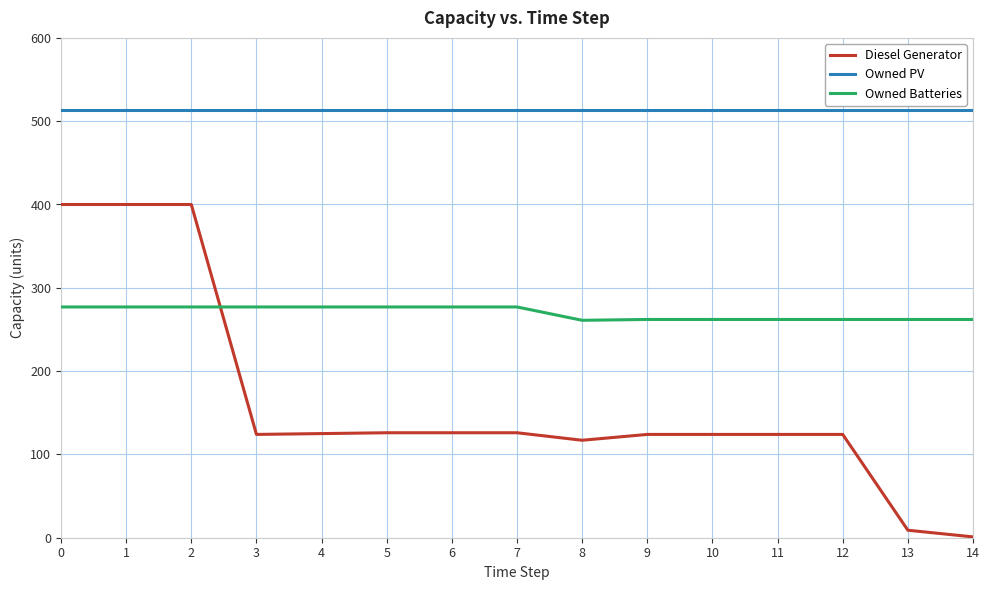

List the series in order of their overall mean, lowest first.

Diesel Generator, Owned Batteries, Owned PV